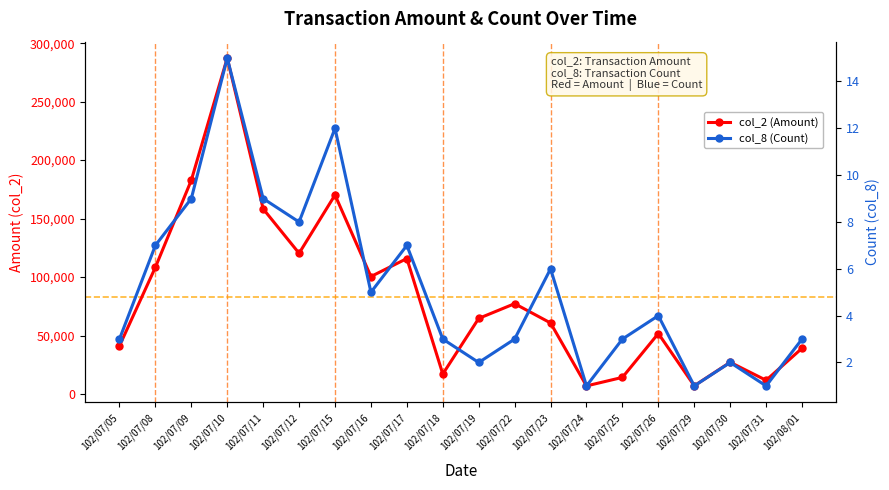

How many values in the col_8 (Count) series exceed 4?

9